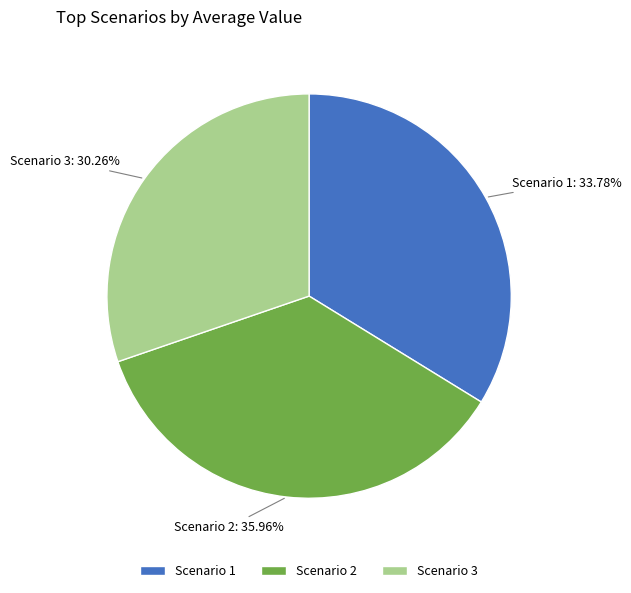

True or false: Scenario 1 accounts for 23% of the total.

False